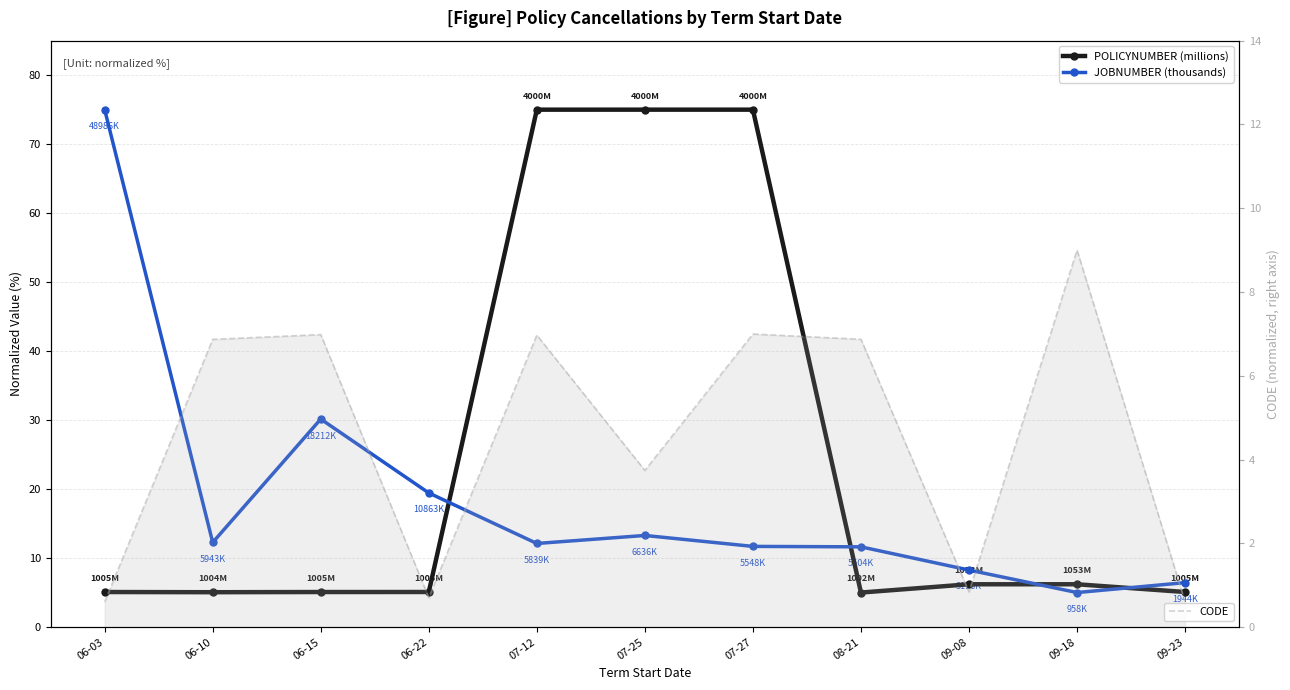

At which label does JOBNUMBER (thousands) reach its peak?

06-03